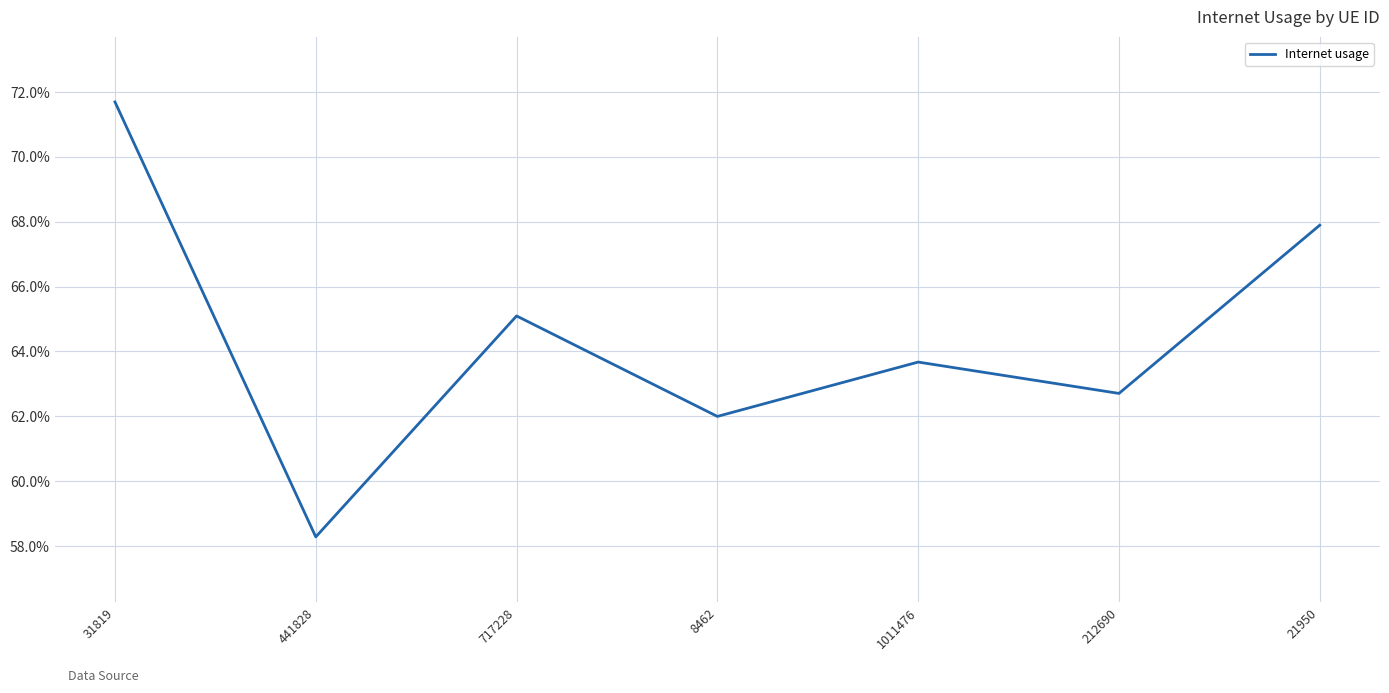

Rank the categories by value from lowest to highest.

441828, 8462, 212690, 1011476, 717228, 21950, 31819